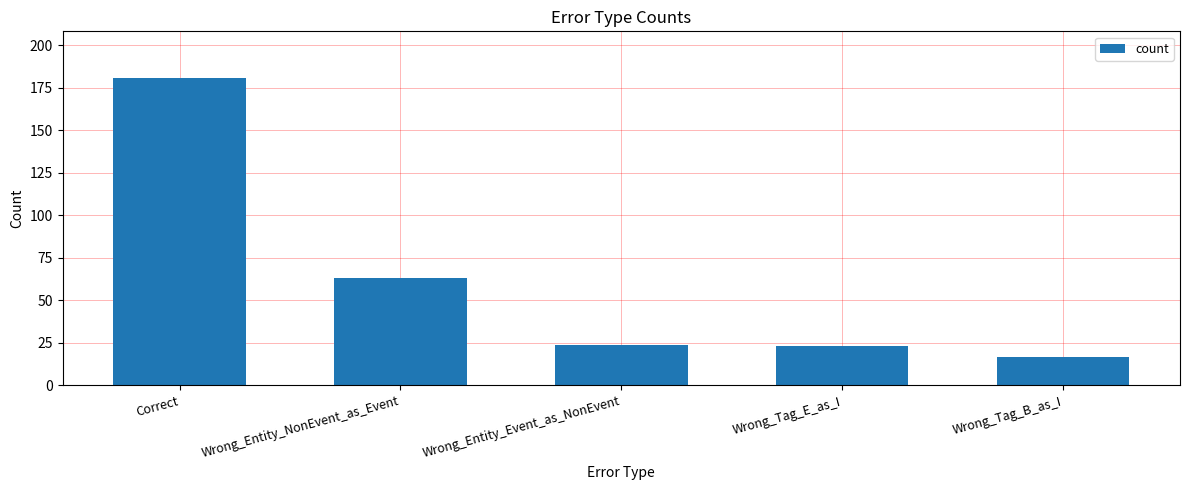

Reading right to left, transcribe all the data shown in this chart.

Wrong_Tag_B_as_I=17	Wrong_Tag_E_as_I=23	Wrong_Entity_Event_as_NonEvent=24	Wrong_Entity_NonEvent_as_Event=63	Correct=181